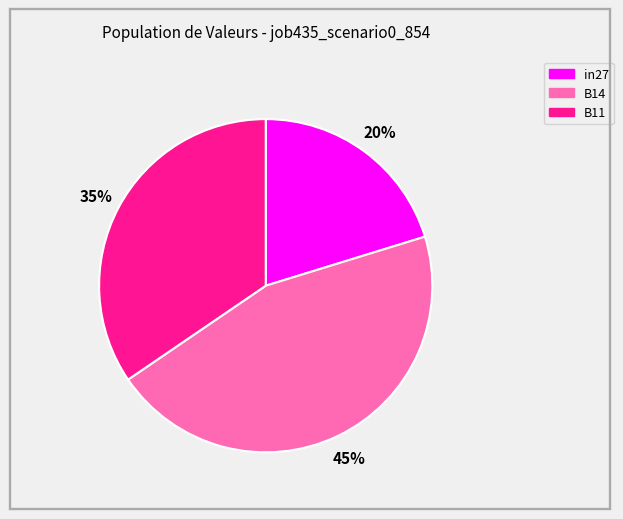

Rank the categories by value from highest to lowest.

B14, B11, in27